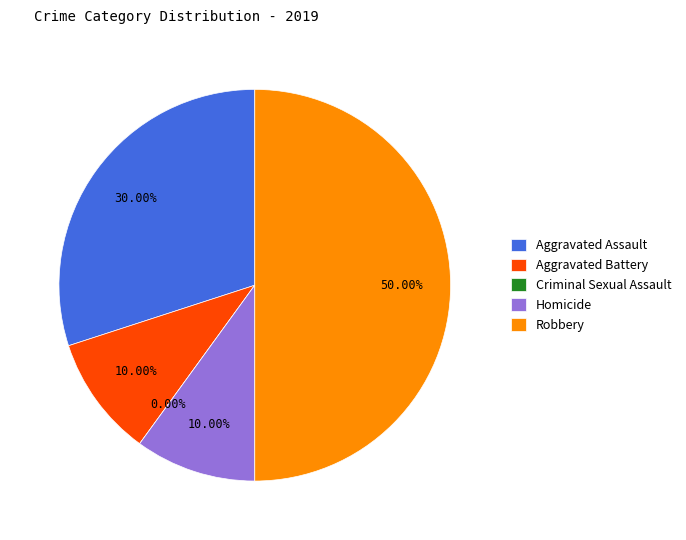

To the nearest percent, what is the combined percentage of Robbery and Aggravated Assault?

80%